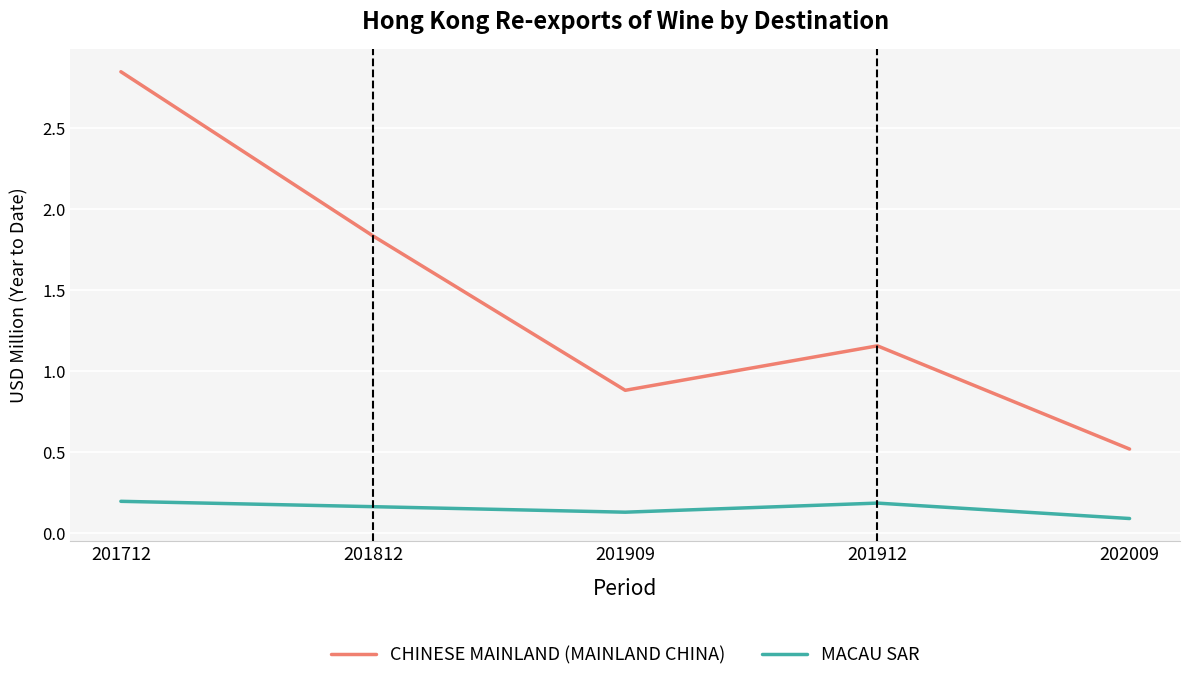

Where is CHINESE MAINLAND (MAINLAND CHINA) nearest to the value 1?

201909